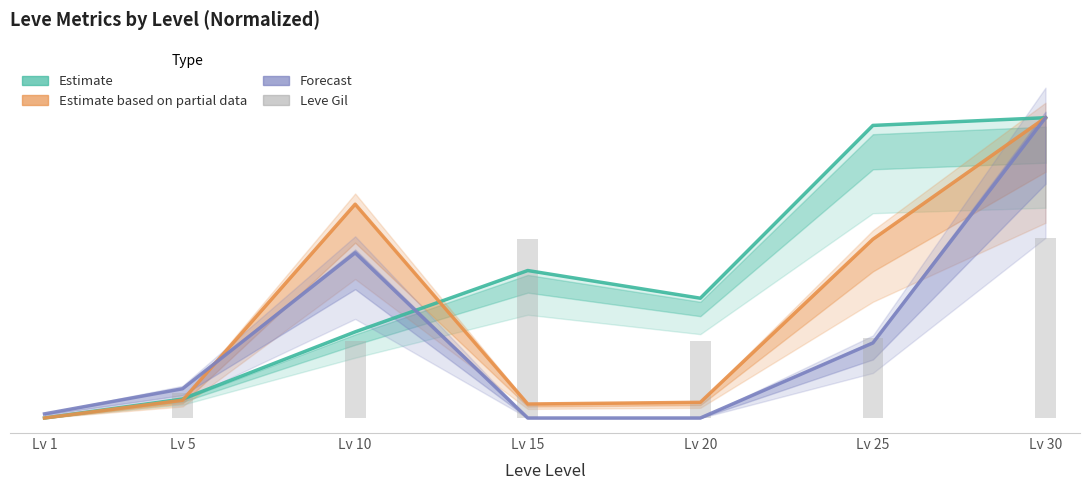

Which series changed the most between Lv 5 and Lv 20?

Leve EXP (Estimate)